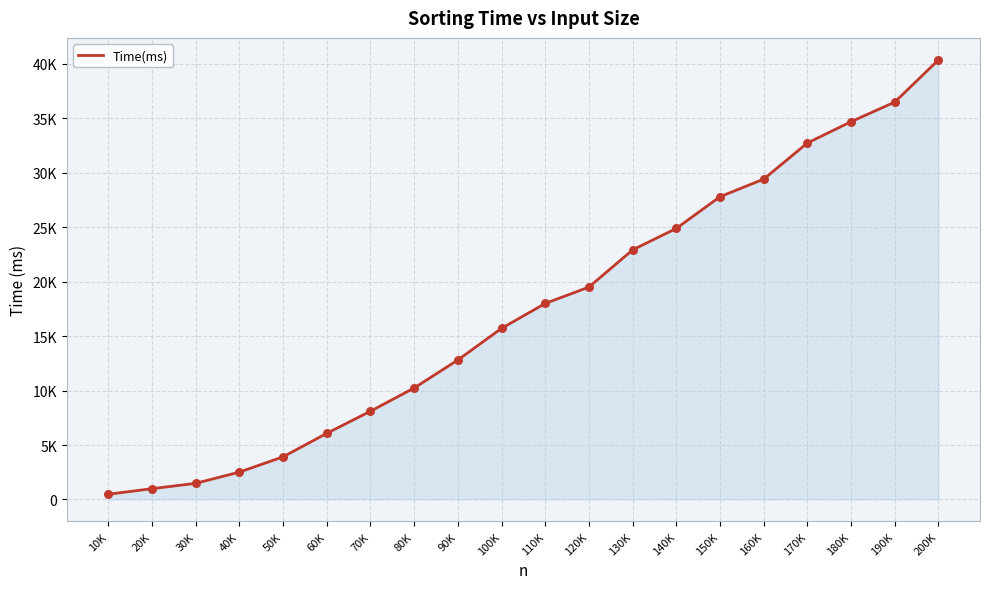

What is the change in value from 110K to 160K?

+11415